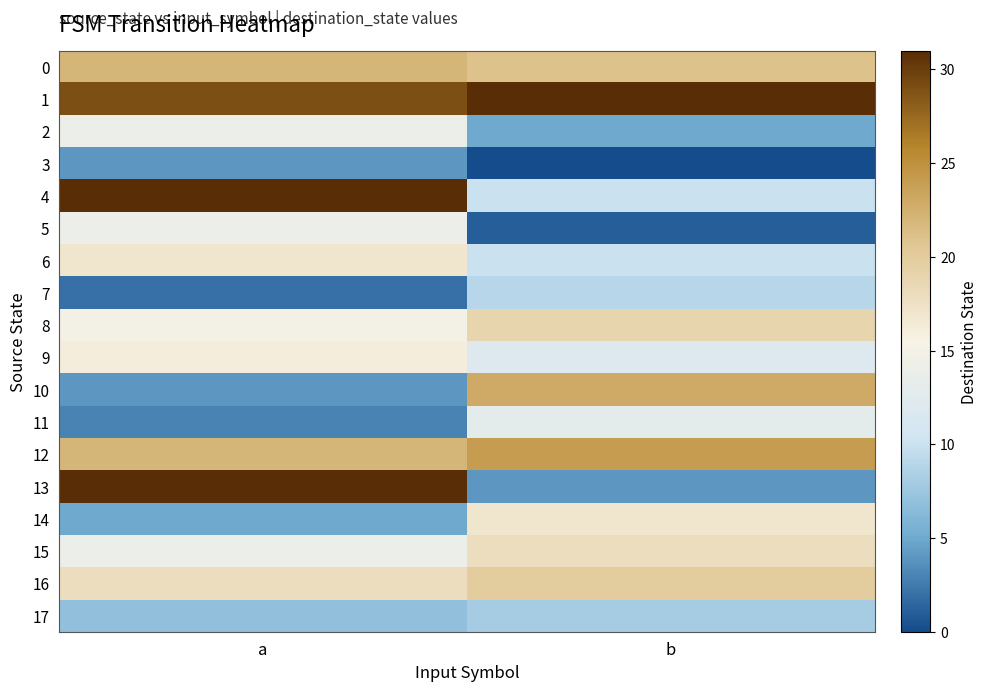

Which series has the widest spread of values?

13